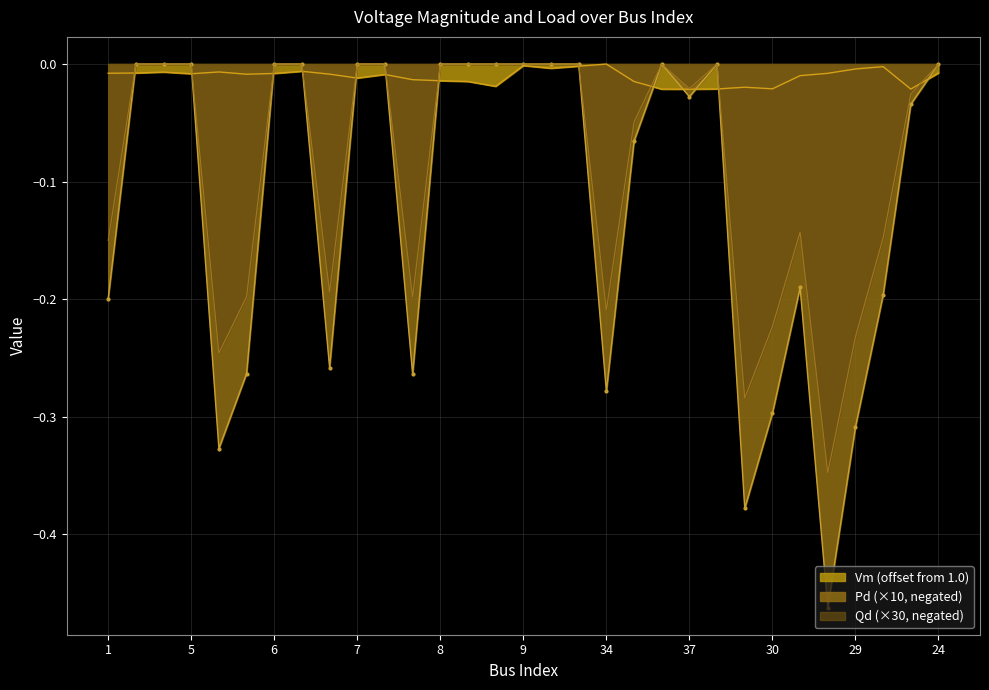

How many interior local valleys does the Qd series have?

7